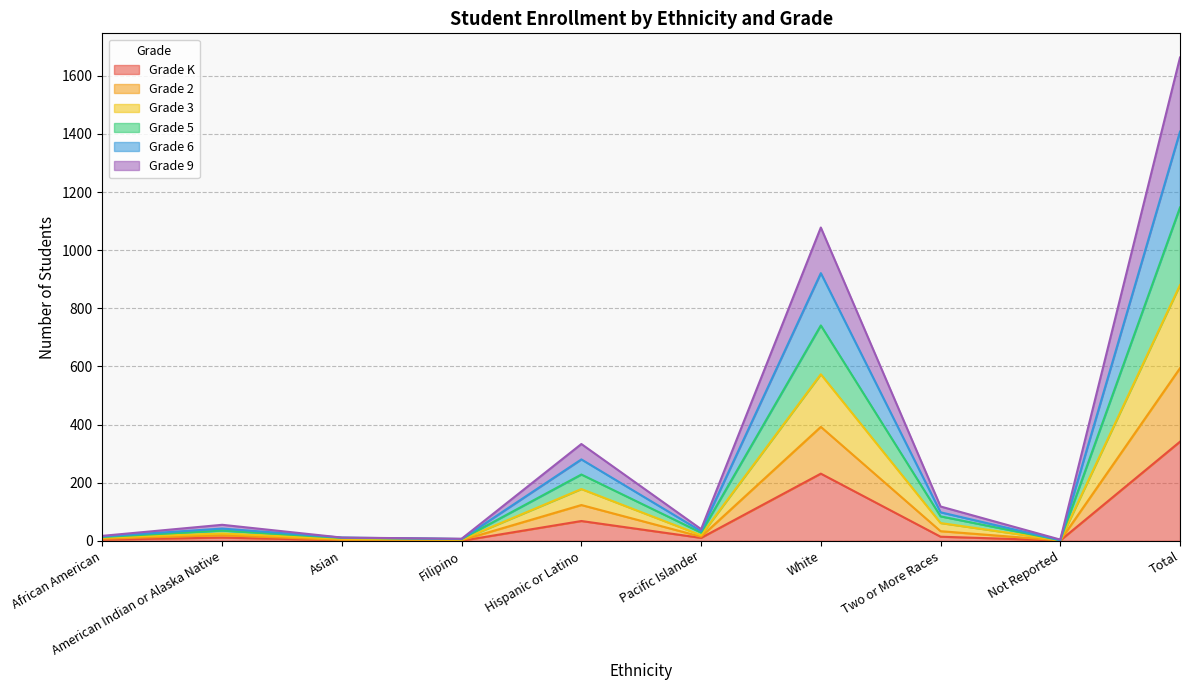

What is the maximum value for Grade K?

341